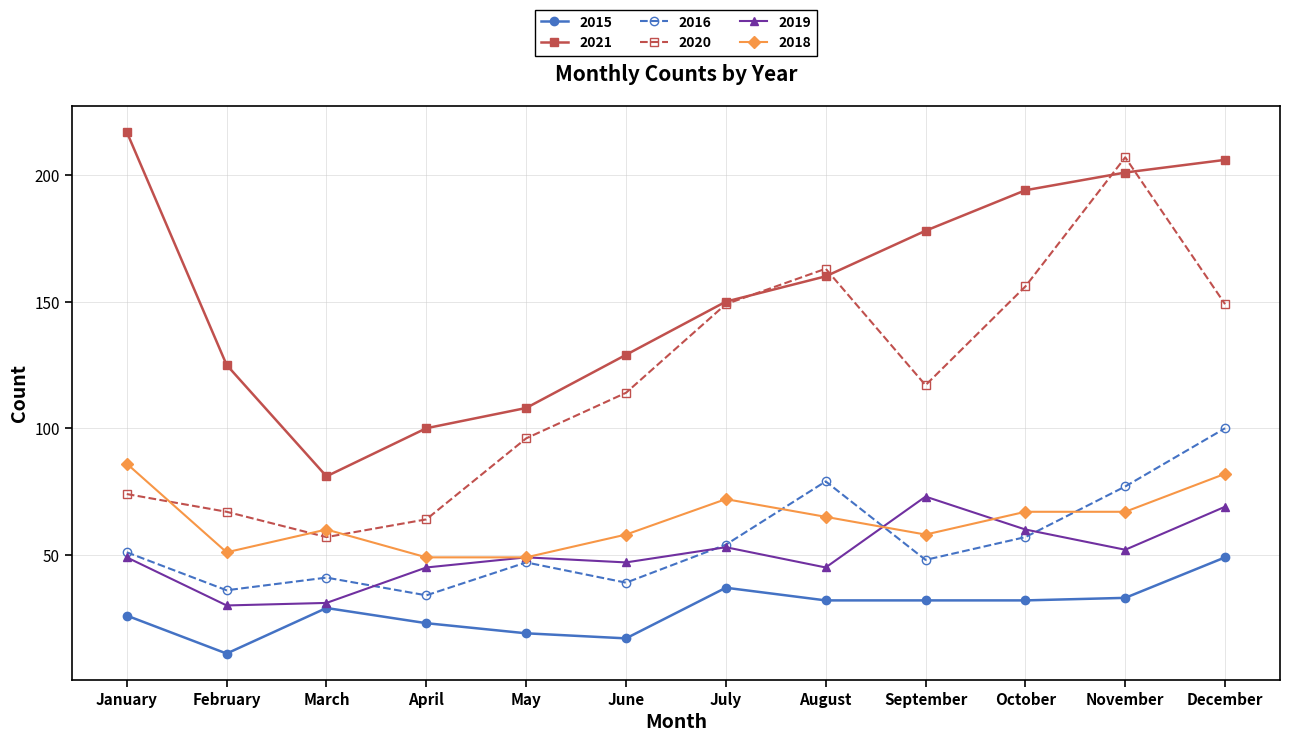

True or false: 2016 and 2021 intersect in this chart.

False